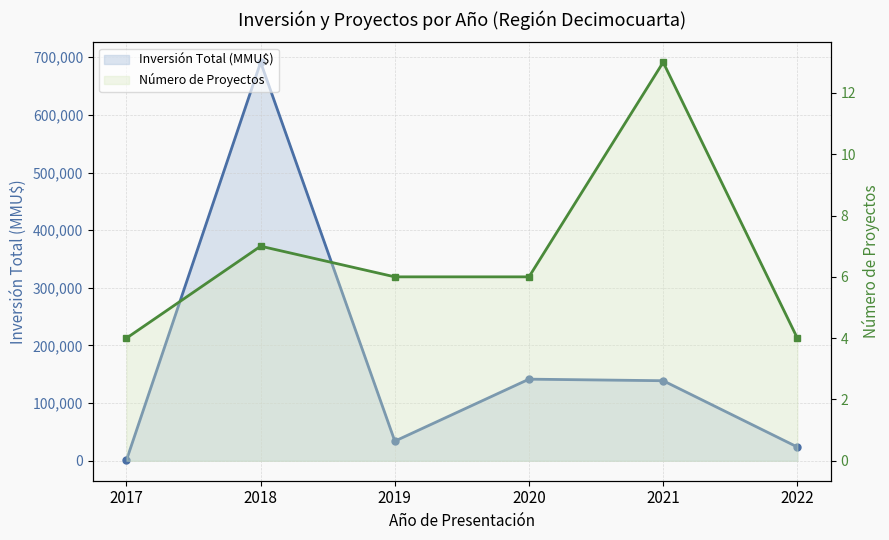

Reading right to left, transcribe all the data shown in this chart.

Inversión Total (MMU$): 2022=23880	2021=138882	2020=141600	2019=34064	2018=691269	2017=1078
Número de Proyectos: 2022=4	2021=13	2020=6	2019=6	2018=7	2017=4